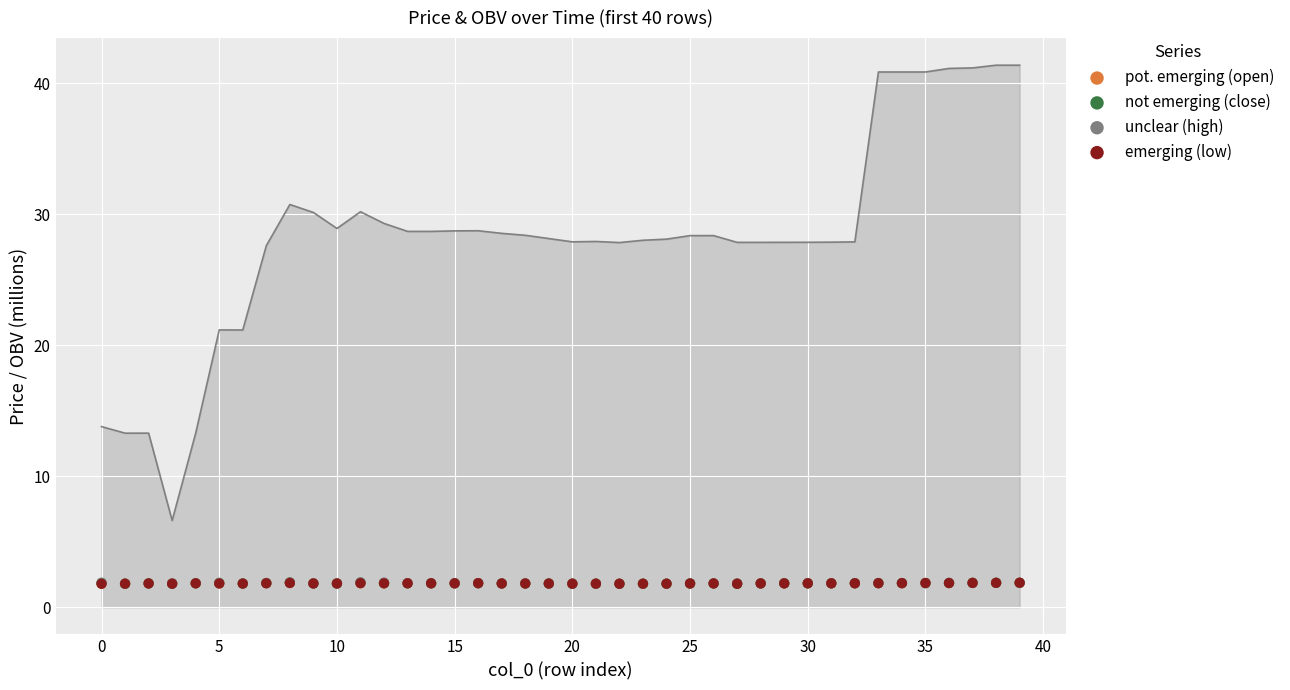

What are all the series names shown in the legend?

pot. emerging (open), not emerging (close), unclear (high), emerging (low)